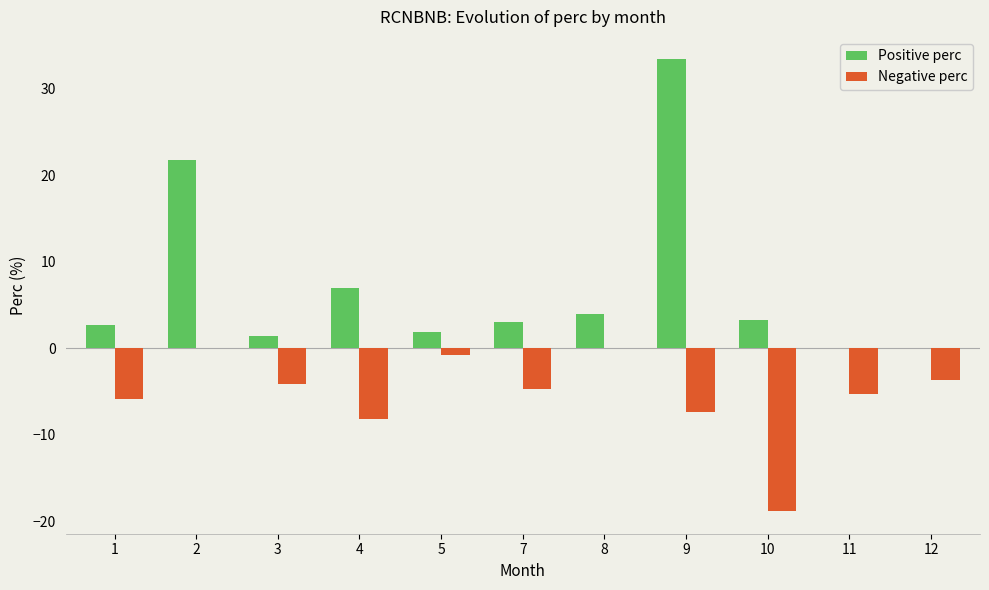

Which category has the highest value in the Positive perc series?

9